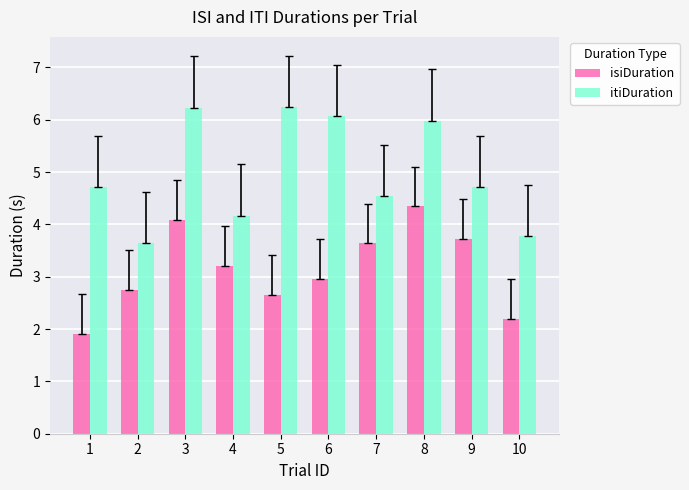

What is the minimum value shown in the chart?

1.9